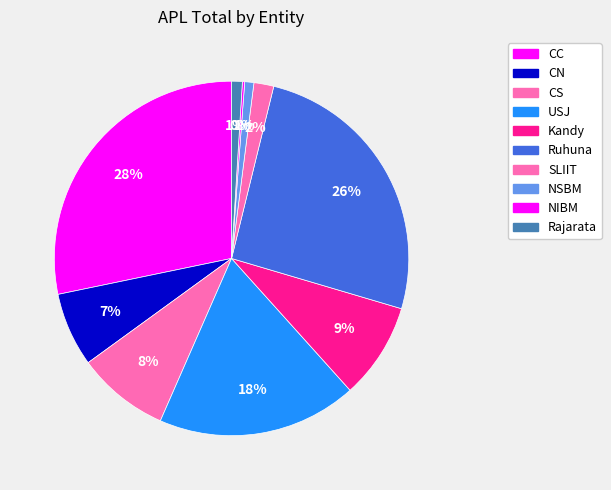

What percentage is the SLIIT slice, to the nearest percent?

2%